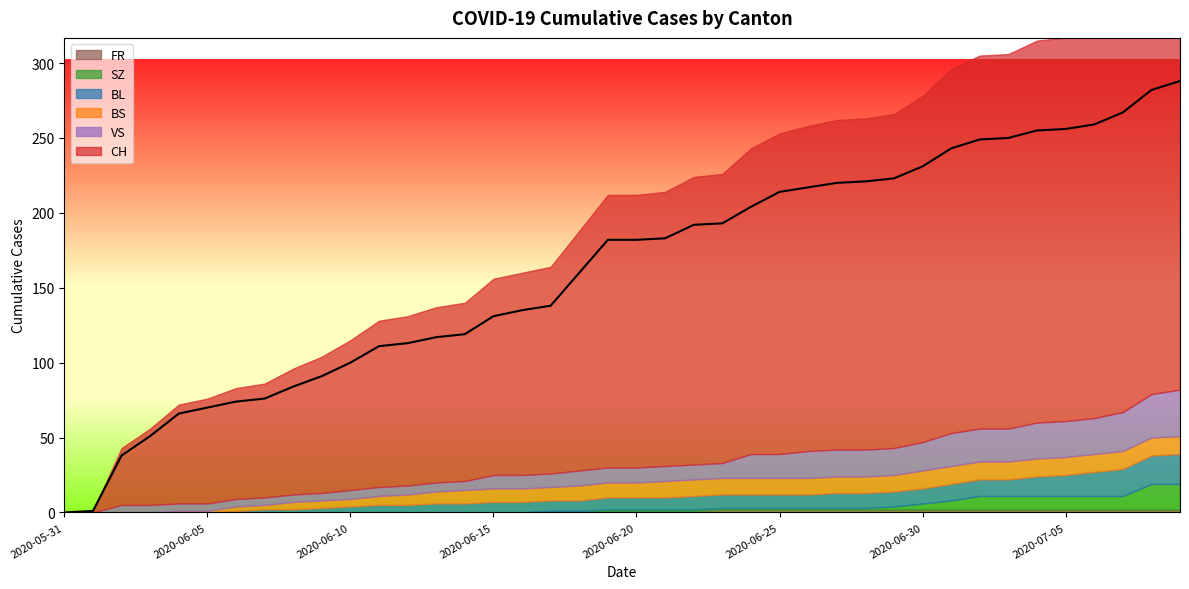

Does the chart have visible grid lines?

No